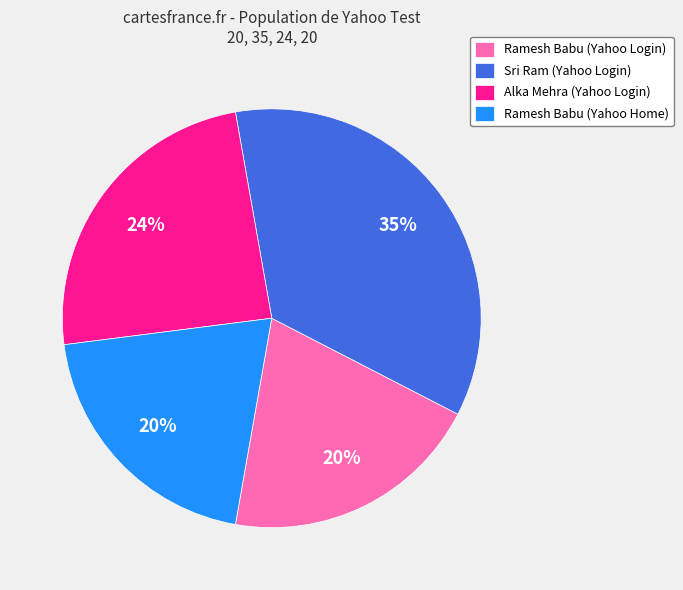

Approximately how many times larger is the value at Sri Ram (Yahoo Login) compared to Alka Mehra (Yahoo Login)?

1.5